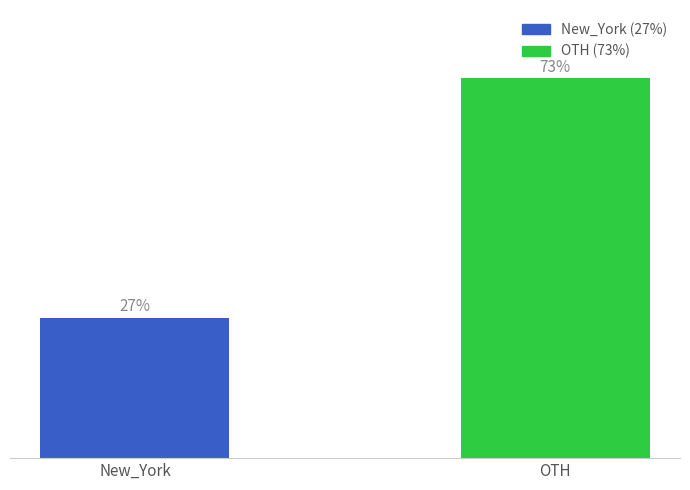

Which label corresponds to the smallest value in the chart?

New_York